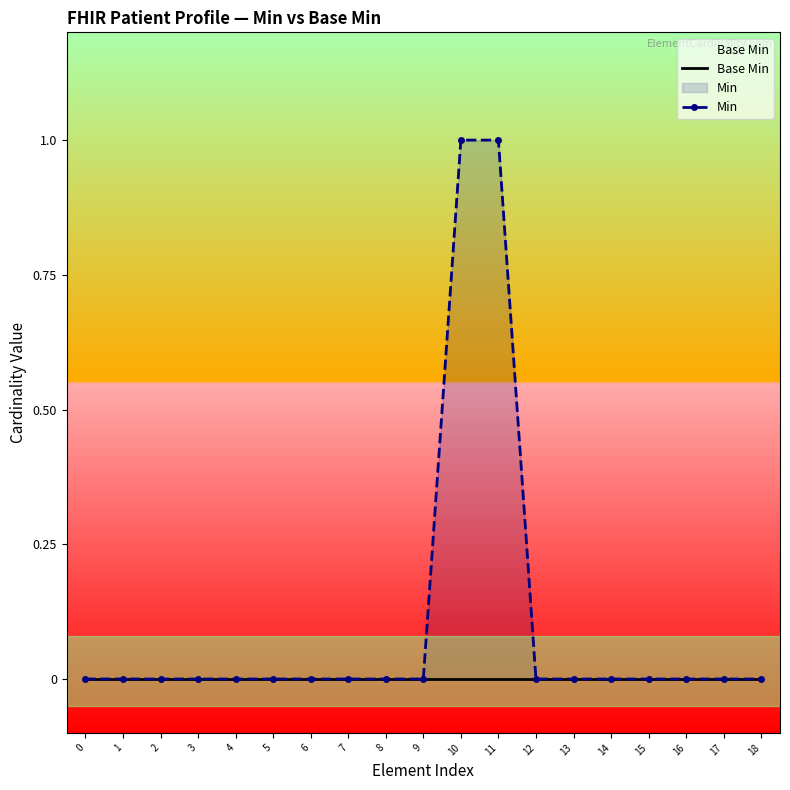

At how many categories does at least one series exceed 0?

2